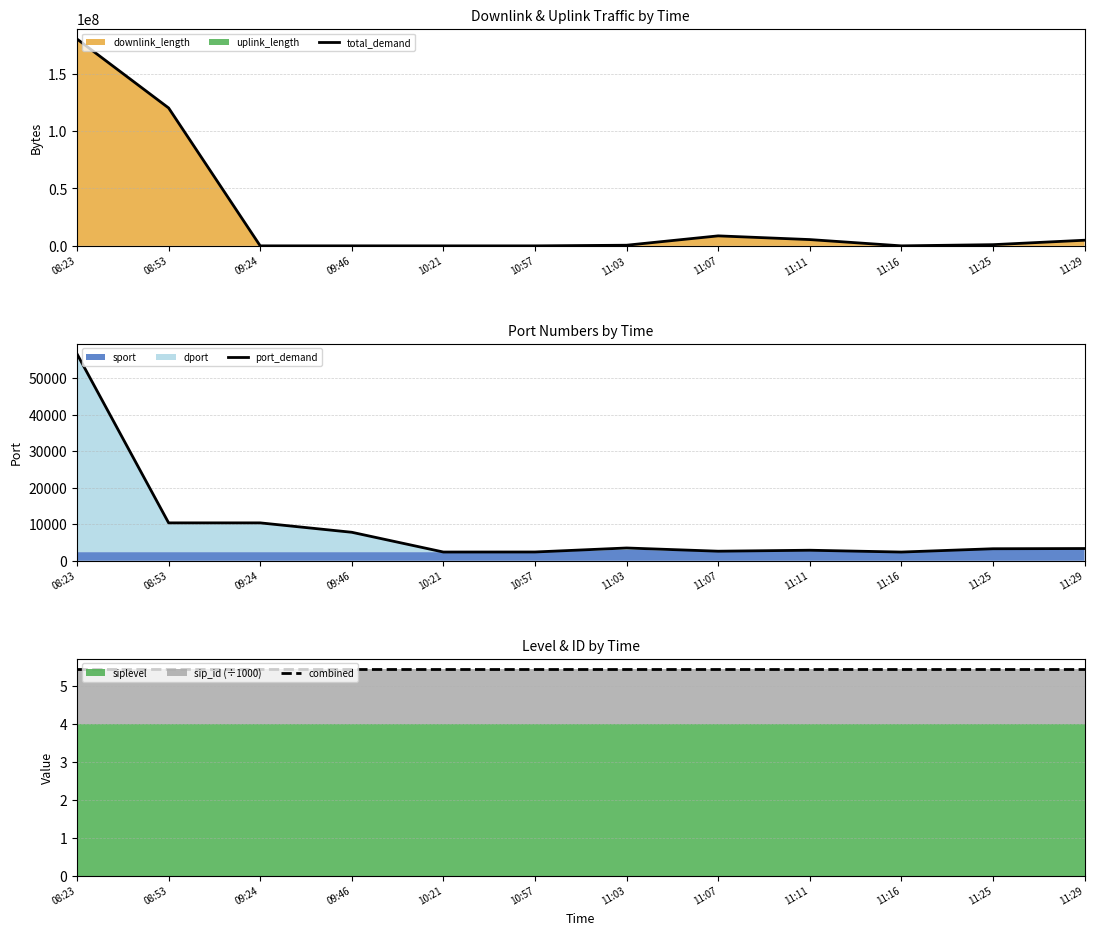

Rank the series by their maximum value, from highest to lowest.

total_demand, port_demand, combined